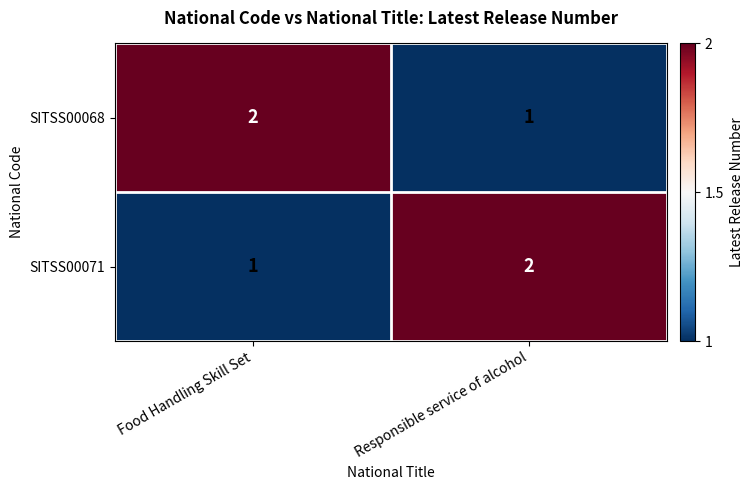

Is the value of SITSS00071 at Responsible service of alcohol greater than the value of SITSS00068 at Responsible service of alcohol?

Yes